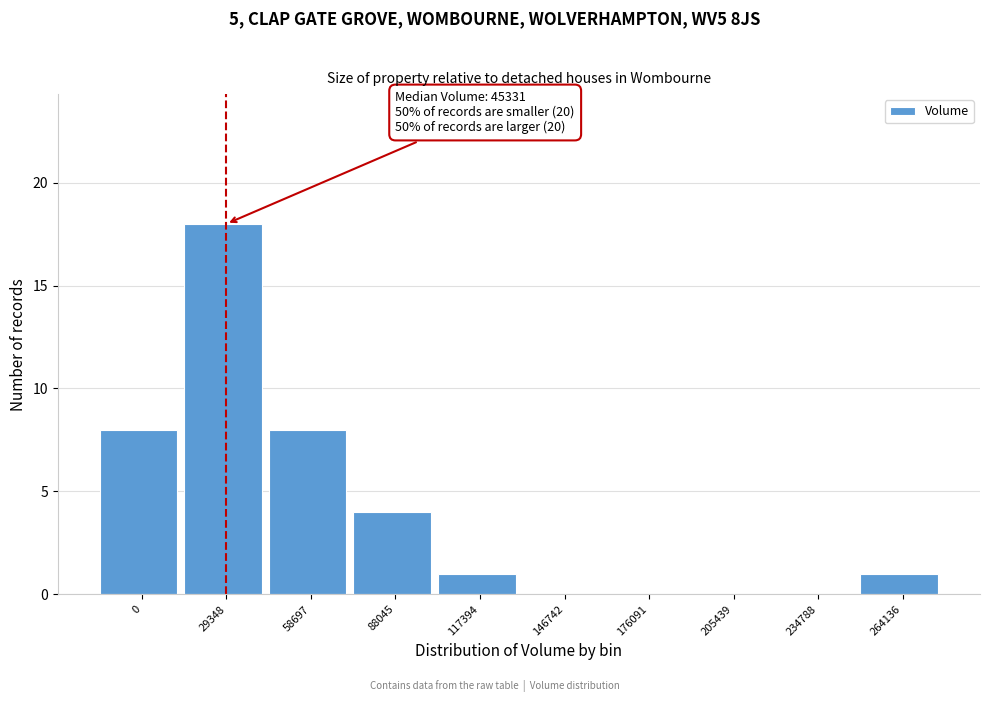

Reading left to right, extract all data points from this chart.

0=8	29348=18	58697=8	88045=4	117394=1	146742=0	176091=0	205439=0	234788=0	264136=1